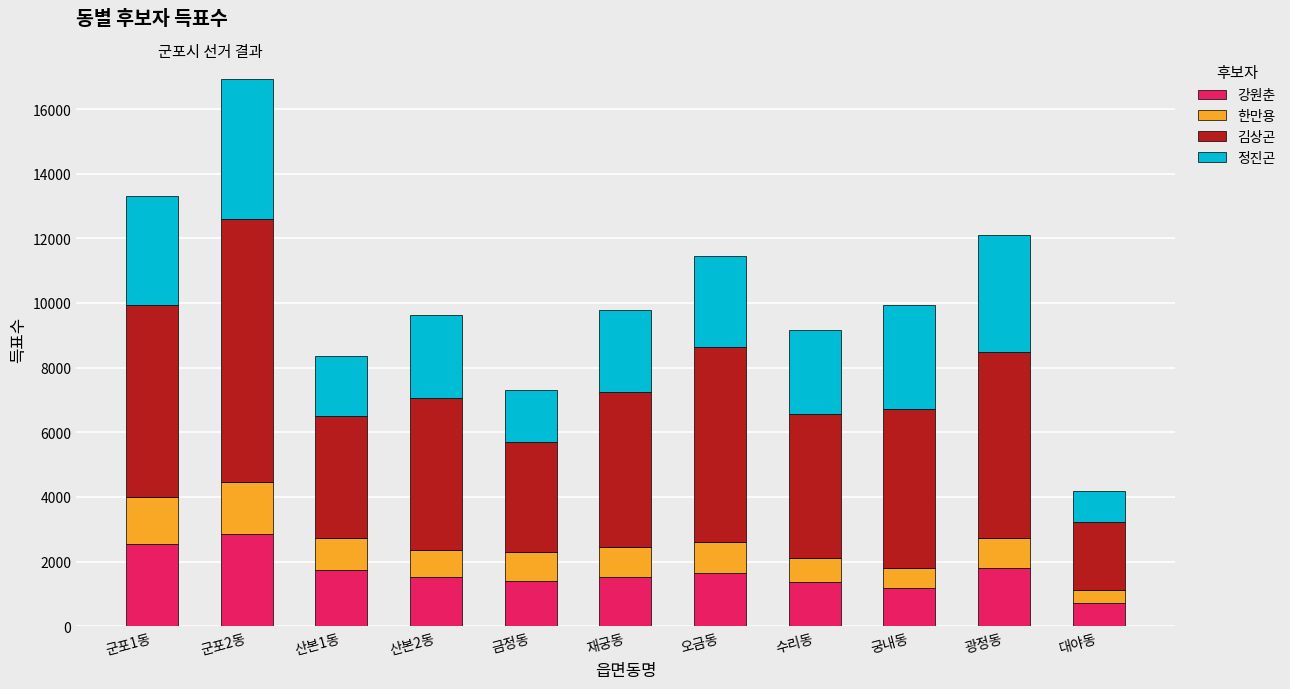

Count the number of data series in this chart.

4